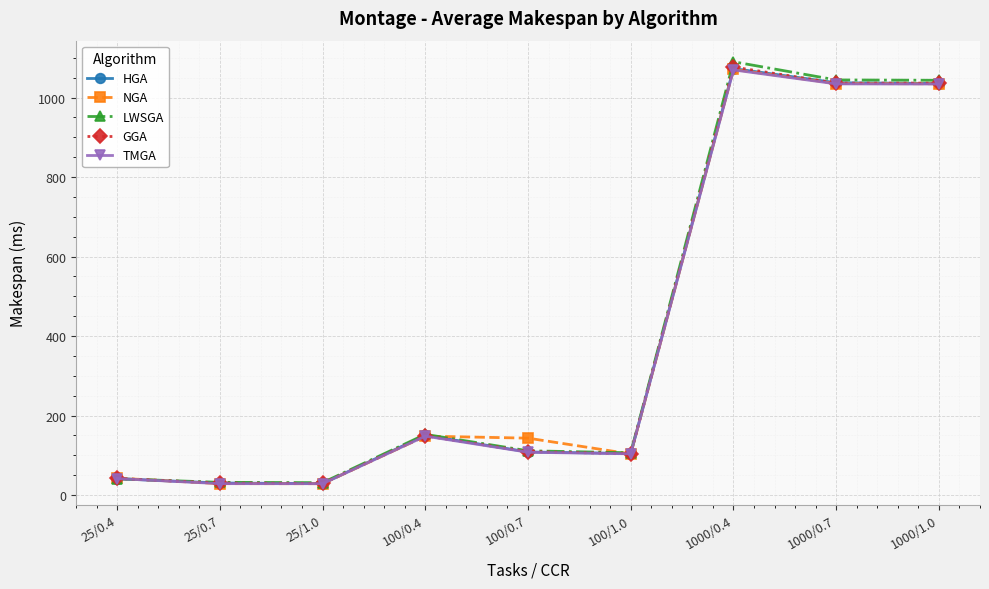

What is the label of the 5th point from the left?

100/0.7